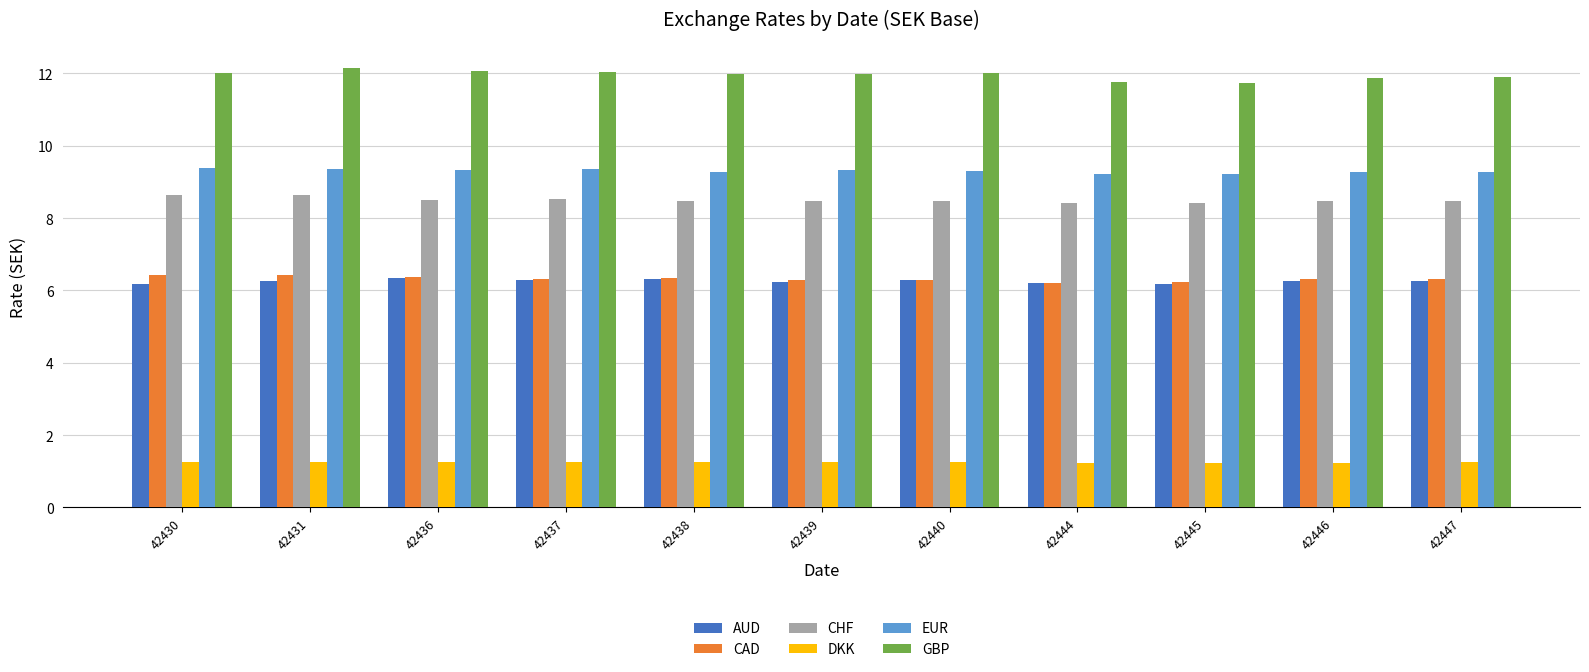

Is it true that EUR equals 15.7 at 42437?

False